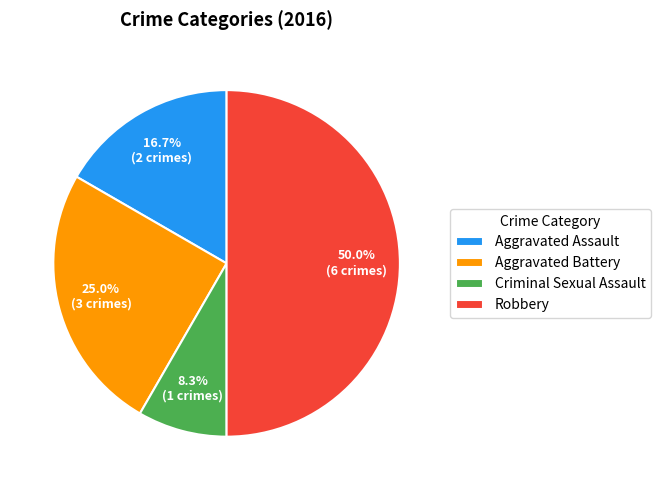

To the nearest percent, what is the combined percentage of Criminal Sexual Assault and Aggravated Assault?

25%